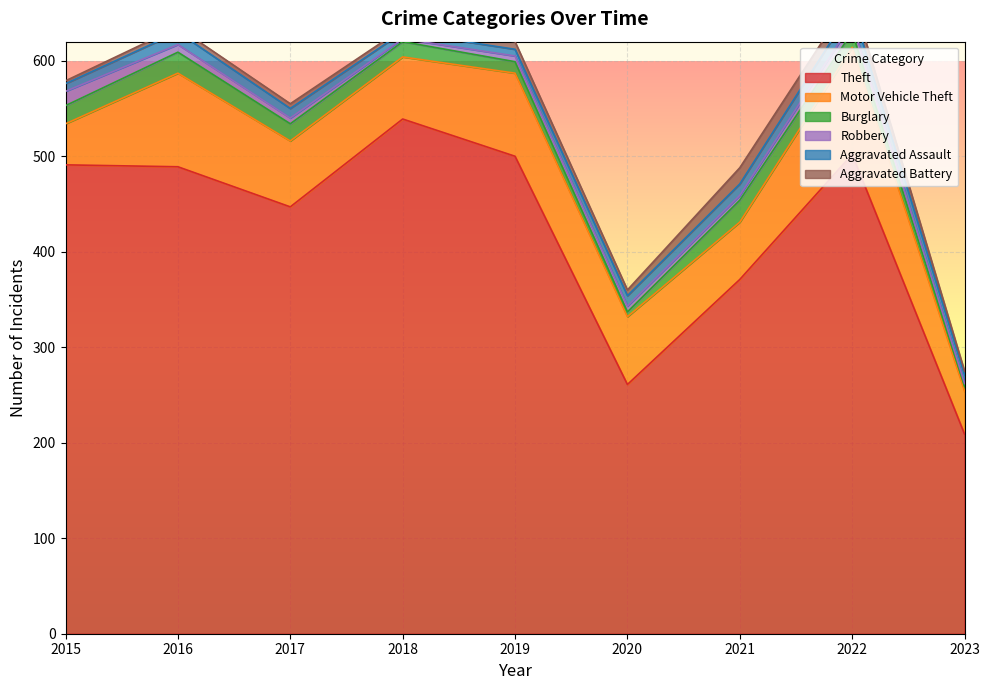

True or false: Motor Vehicle Theft and Robbery intersect in this chart.

False